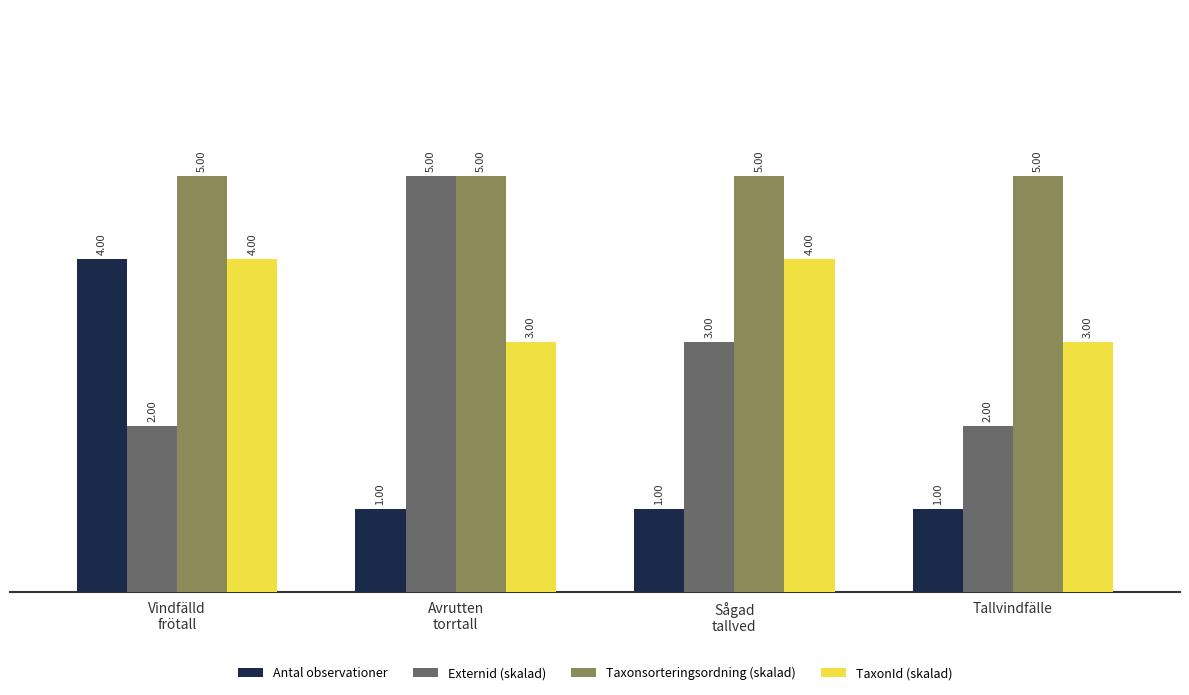

Rank the series by their average value, from highest to lowest.

Taxonsorteringsordning (skalad), TaxonId (skalad), Externid (skalad), Antal observationer